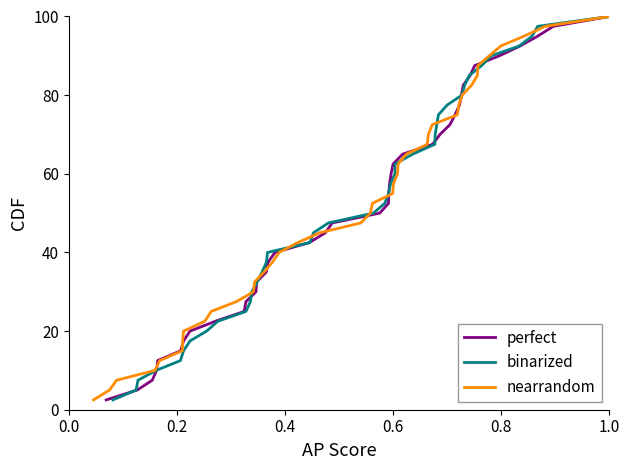

What is the maximum value for perfect?

100.0